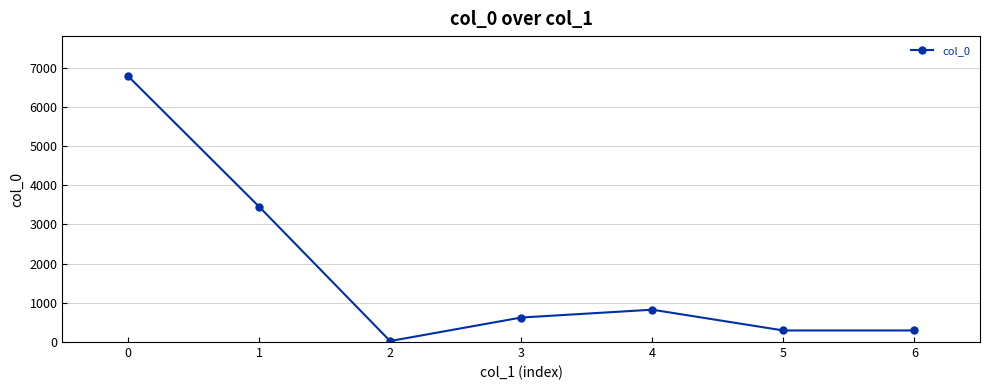

Approximately how many times larger is the value at 6 compared to 3?

0.5